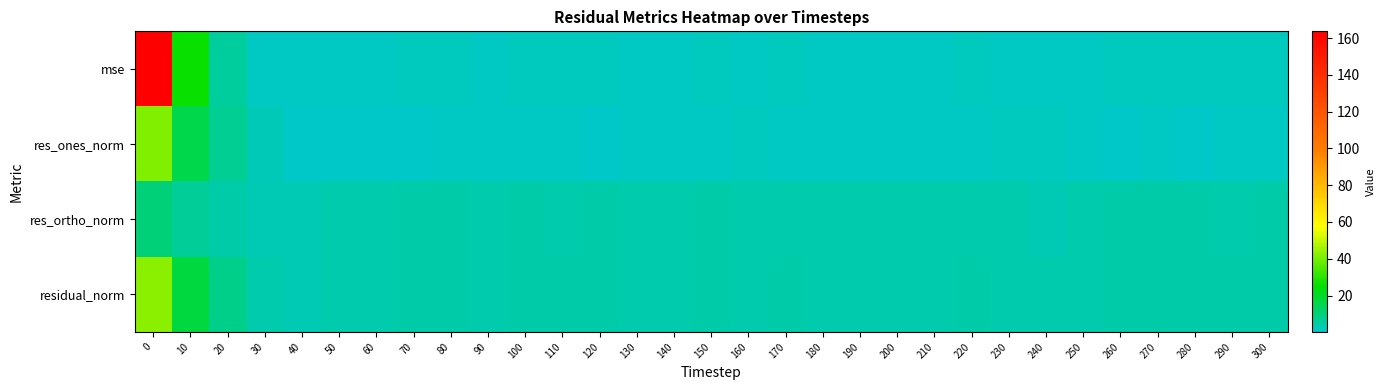

Reading right to left, what are all the values shown in this chart?

mse: 300=1.7	290=1.5	280=1.7	270=1.9	260=1.7	250=1.3	240=1.2	230=1.2	220=1.6	210=1.3	200=1.4	190=1.3	180=1.2	170=1.5	160=1.4	150=1.6	140=1.3	130=1.3	120=1.5	110=1.5	100=1.6	90=1.3	80=1.7	70=1.6	60=1.3	50=1.0	40=0.8	30=1.1	20=5.9	10=25.9	0=163.7
res_ones_norm: 300=0.9	290=1.1	280=0.7	270=0.8	260=0.7	250=1.4	240=1.6	230=1.5	220=1.2	210=1.1	200=1.0	190=1.2	180=1.4	170=1.1	160=1.5	150=1.2	140=1.4	130=0.9	120=0.7	110=0.8	100=1.1	90=1.1	80=0.8	70=0.7	60=0.8	50=0.2	40=0.8	30=2.1	20=6.7	10=15.6	0=41.2
res_ortho_norm: 300=4.2	290=3.9	280=4.3	270=4.5	260=4.2	250=3.4	240=3.3	230=3.4	220=4.0	210=3.6	200=3.8	190=3.6	180=3.4	170=3.9	160=3.7	150=4.0	140=3.4	130=3.7	120=4.0	110=3.9	100=4.0	90=3.7	80=4.2	70=4.1	60=3.6	50=3.4	40=2.9	30=2.8	20=4.4	10=6.4	0=10.0
residual_norm: 300=4.3	290=4.1	280=4.3	270=4.6	260=4.3	250=3.7	240=3.7	230=3.7	220=4.2	210=3.8	200=3.9	190=3.8	180=3.7	170=4.1	160=4.0	150=4.2	140=3.7	130=3.8	120=4.1	110=4.0	100=4.1	90=3.8	80=4.3	70=4.2	60=3.7	50=3.4	40=3.0	30=3.5	20=8.0	10=16.9	0=42.4